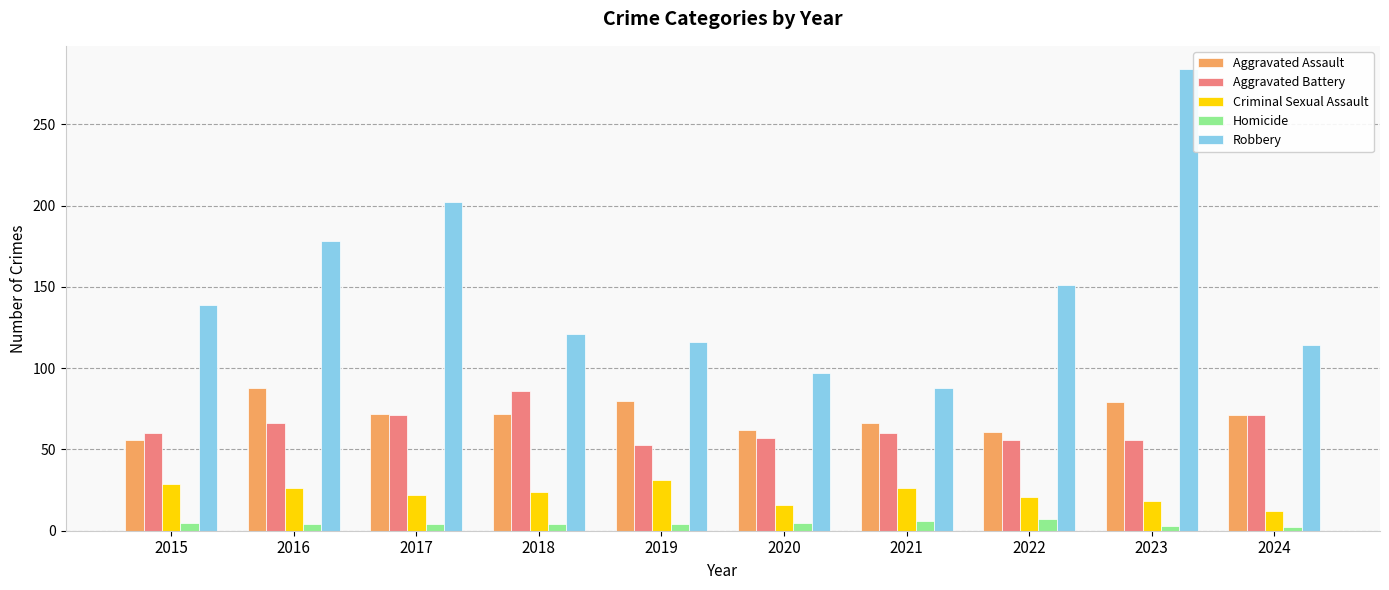

Is it true that Aggravated Battery equals 104 at 2015?

False